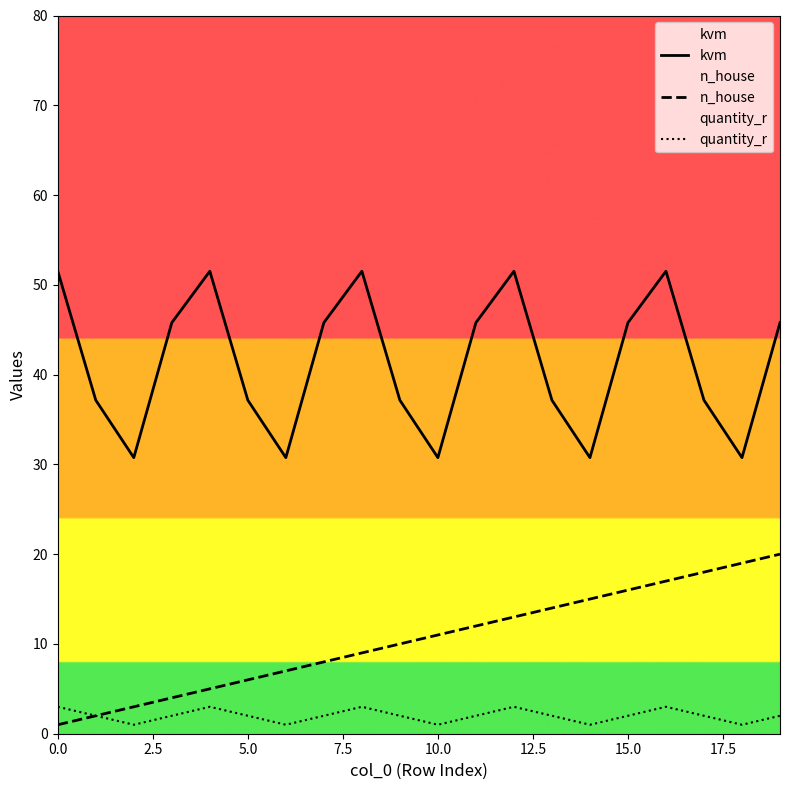

True or false: n_house and quantity_r cross at least once.

False